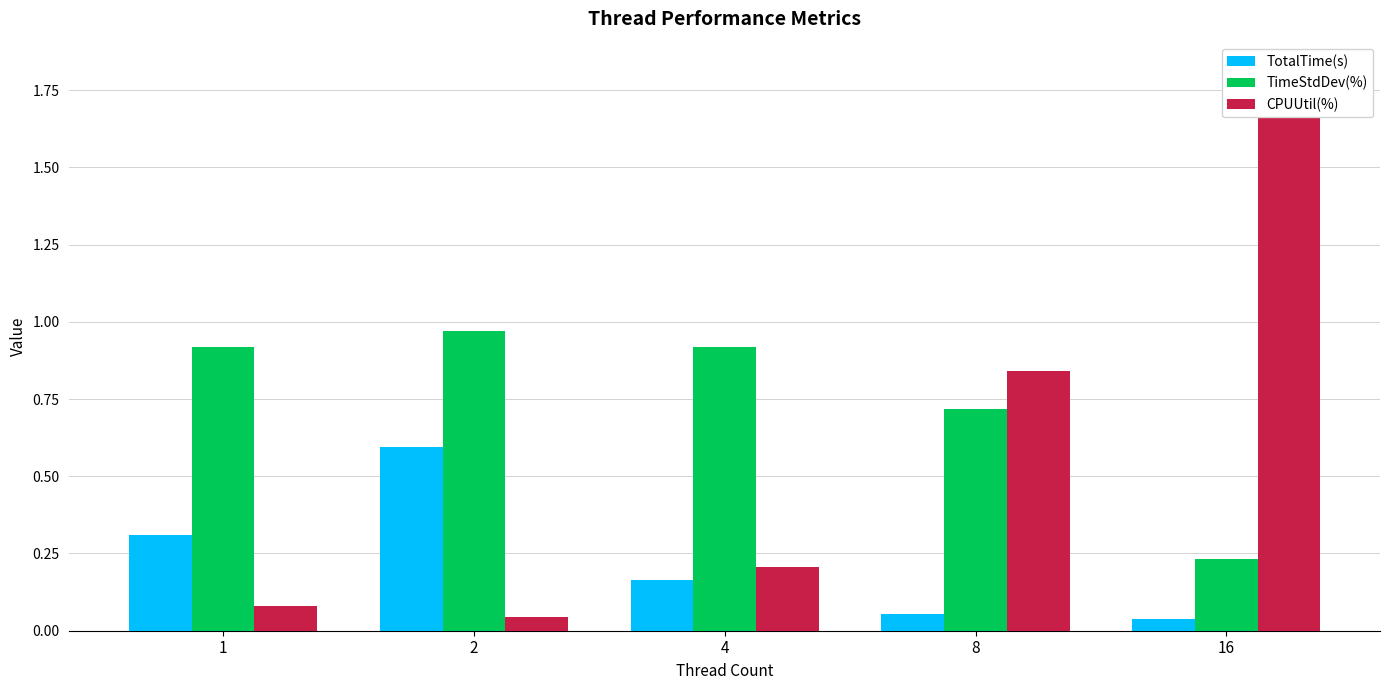

What value does the CPUUtil(%) series have at 16?

1.8